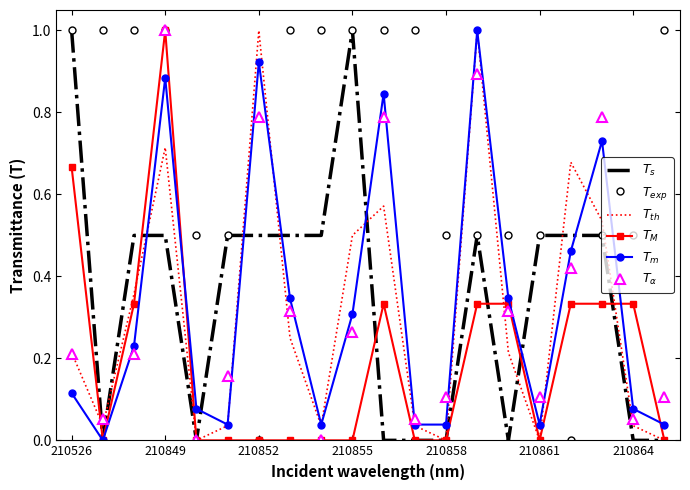

What is the greatest value displayed?

1.0